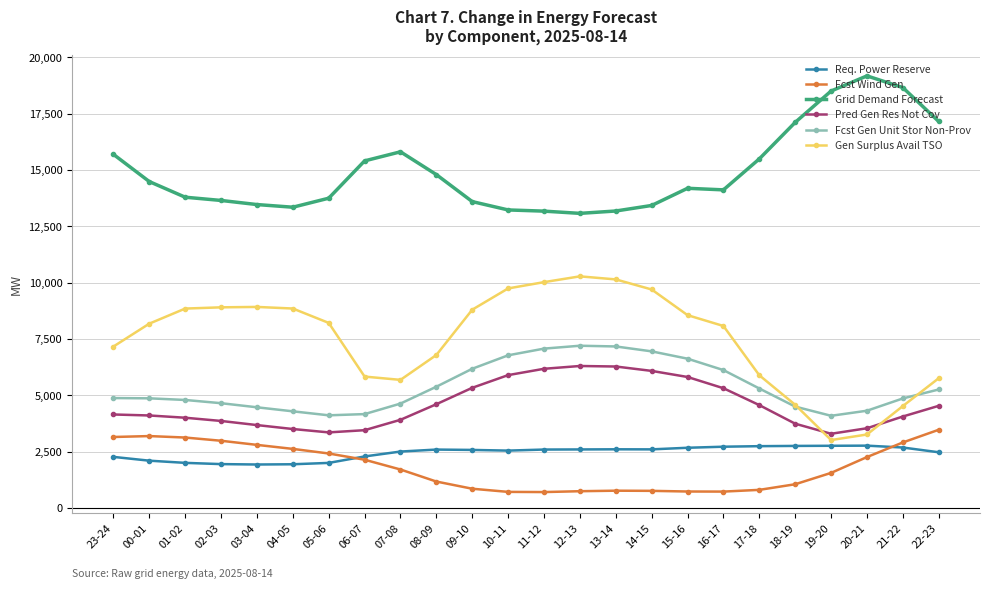

What is the minimum value shown in the chart?

709